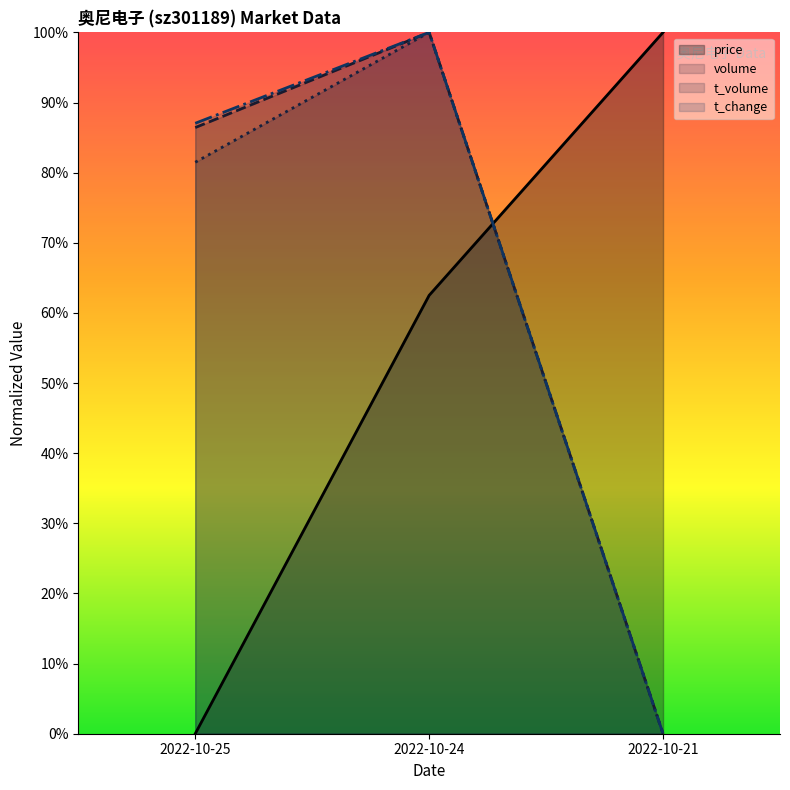

What is the spread (max minus min) of values at 2022-10-25?

87.0